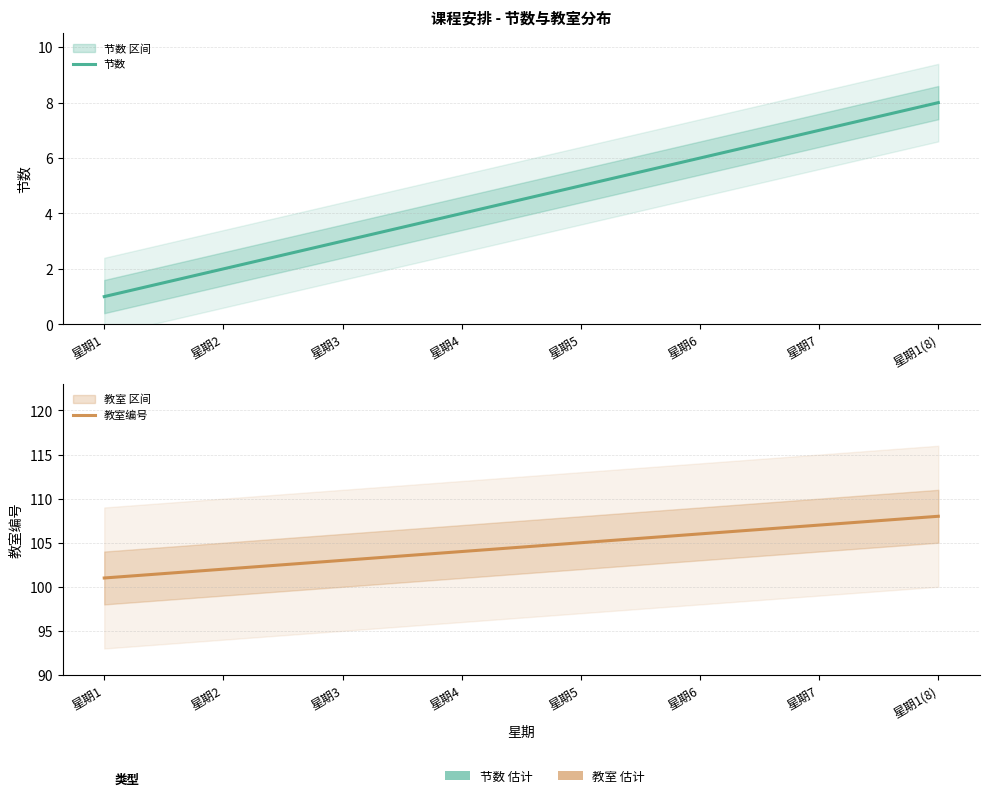

Rank the series at 星期5 from lowest to highest value.

节数, 教室编号